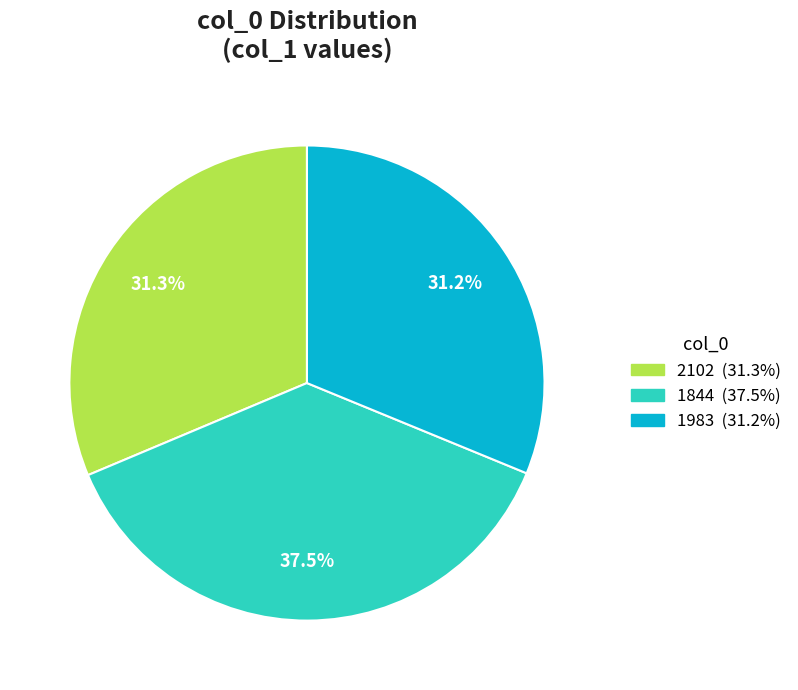

What percentage is the 2102 slice, to the nearest percent?

31%